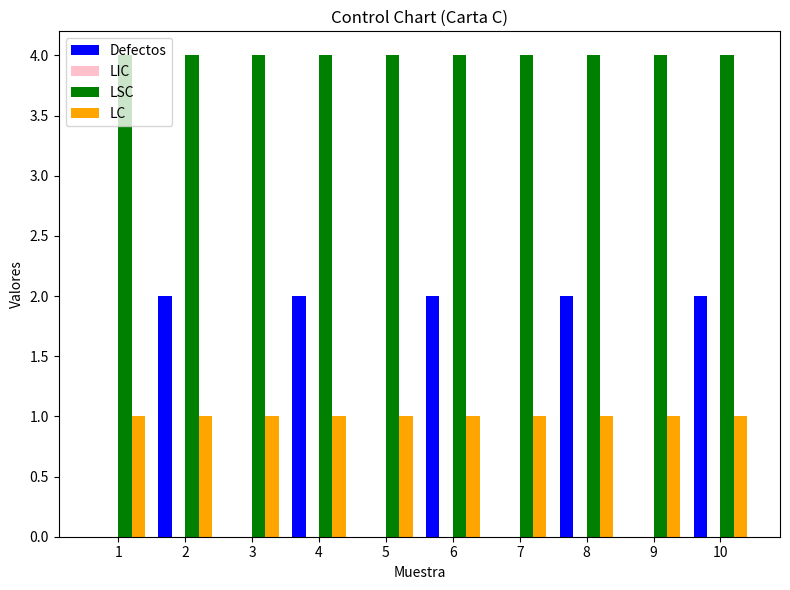

Which series has the largest total across all categories?

LSC